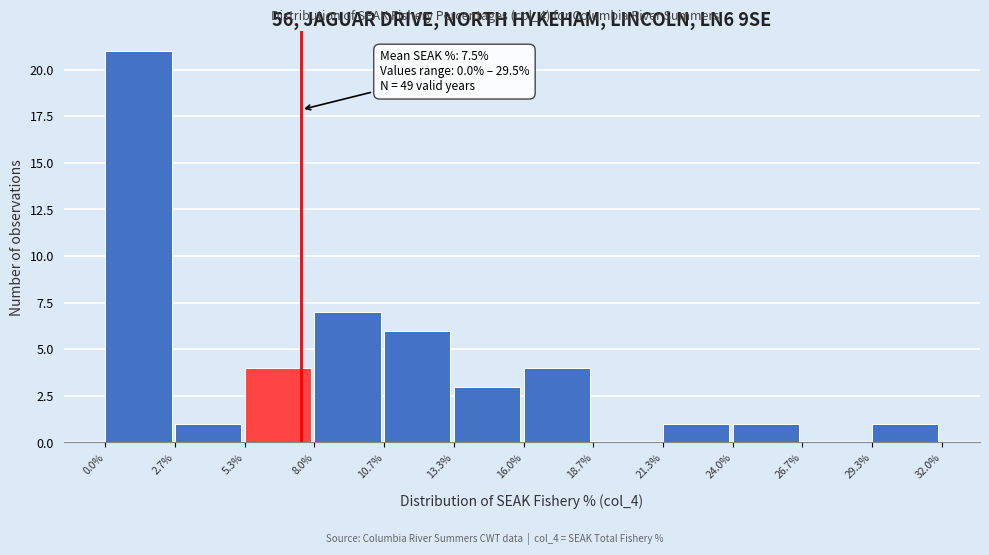

Over which range of the x-axis is the bar tallest?

0.0% to 2.7%